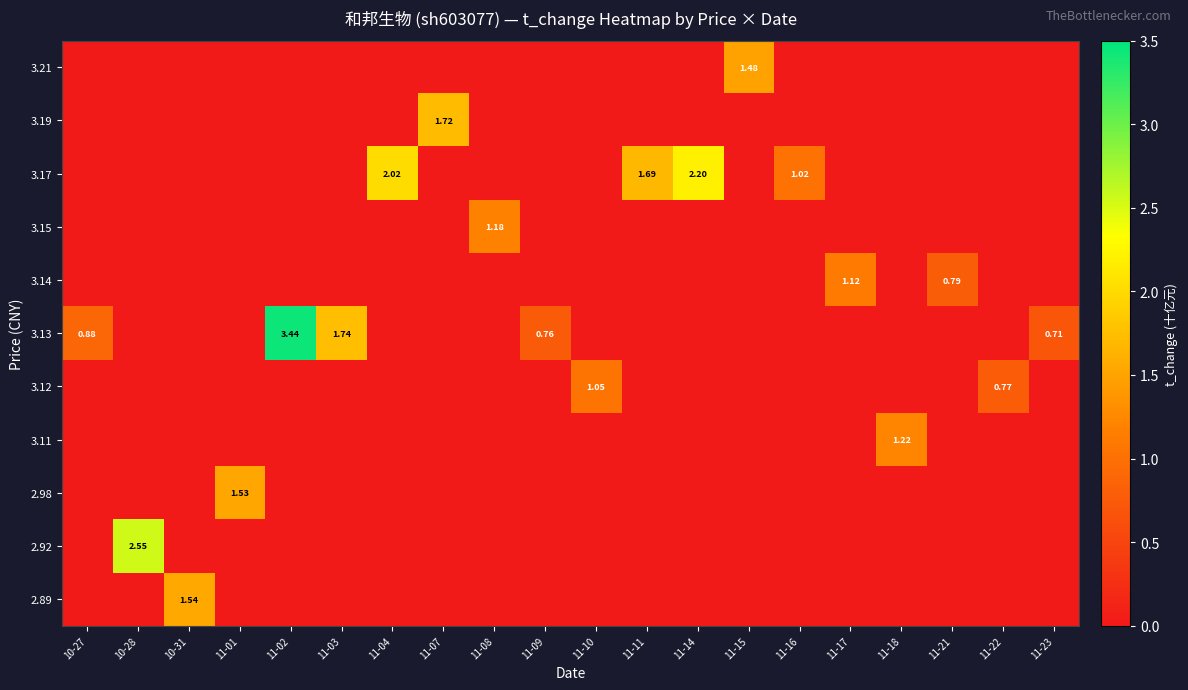

At how many categories does at least one series exceed 1?

15